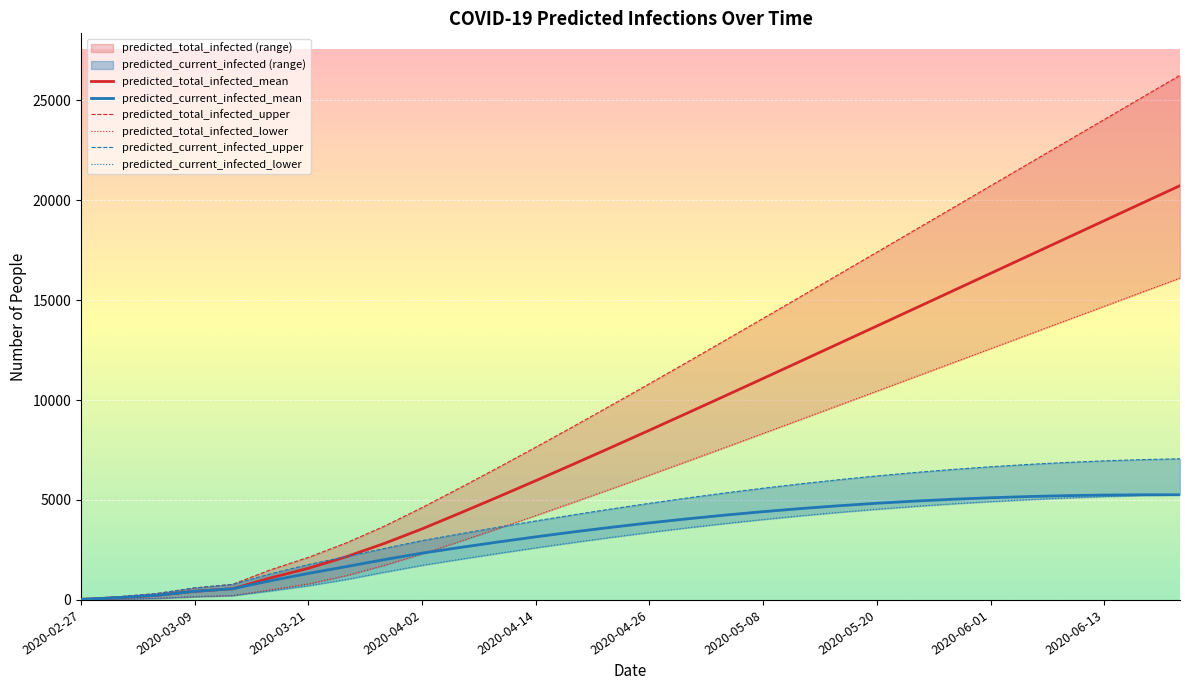

The value of predicted_total_infected_mean at 2020-06-01 is 16336. True or false?

True